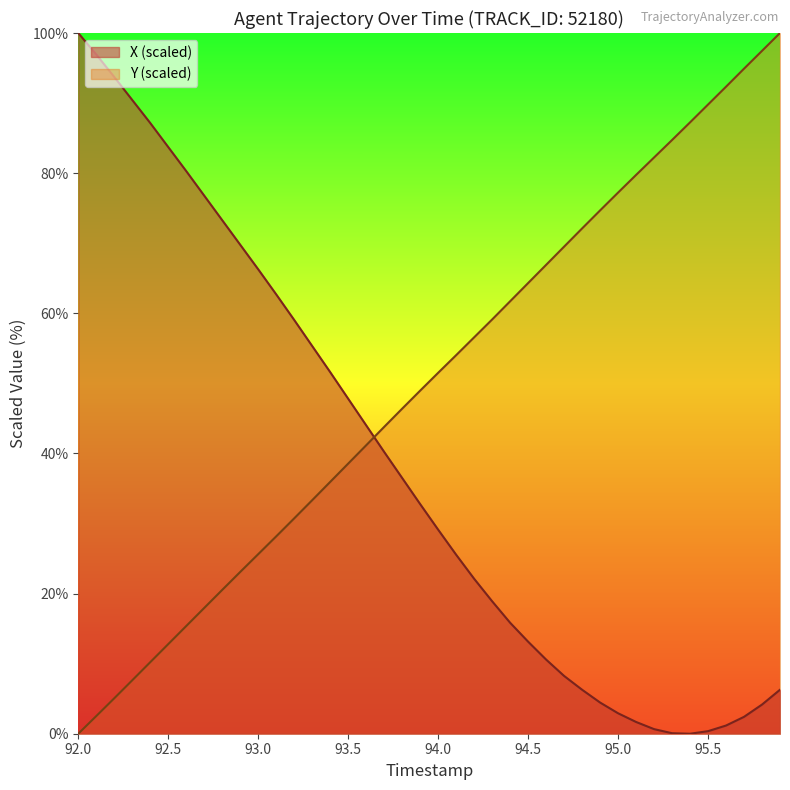

True or false: X and Y cross at least once.

True